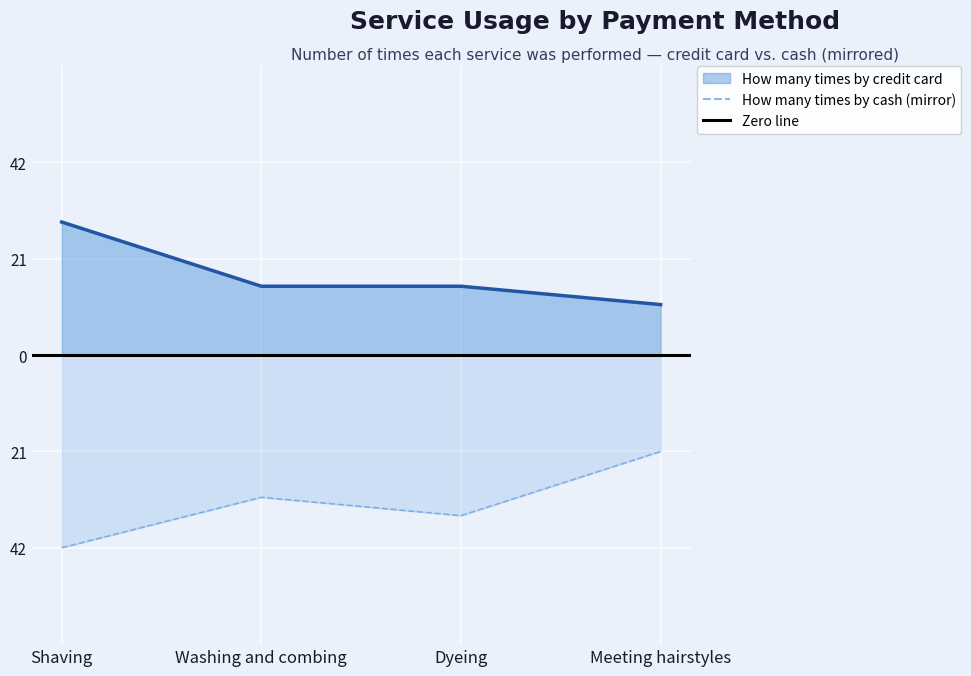

How many lines are shown in the chart?

2